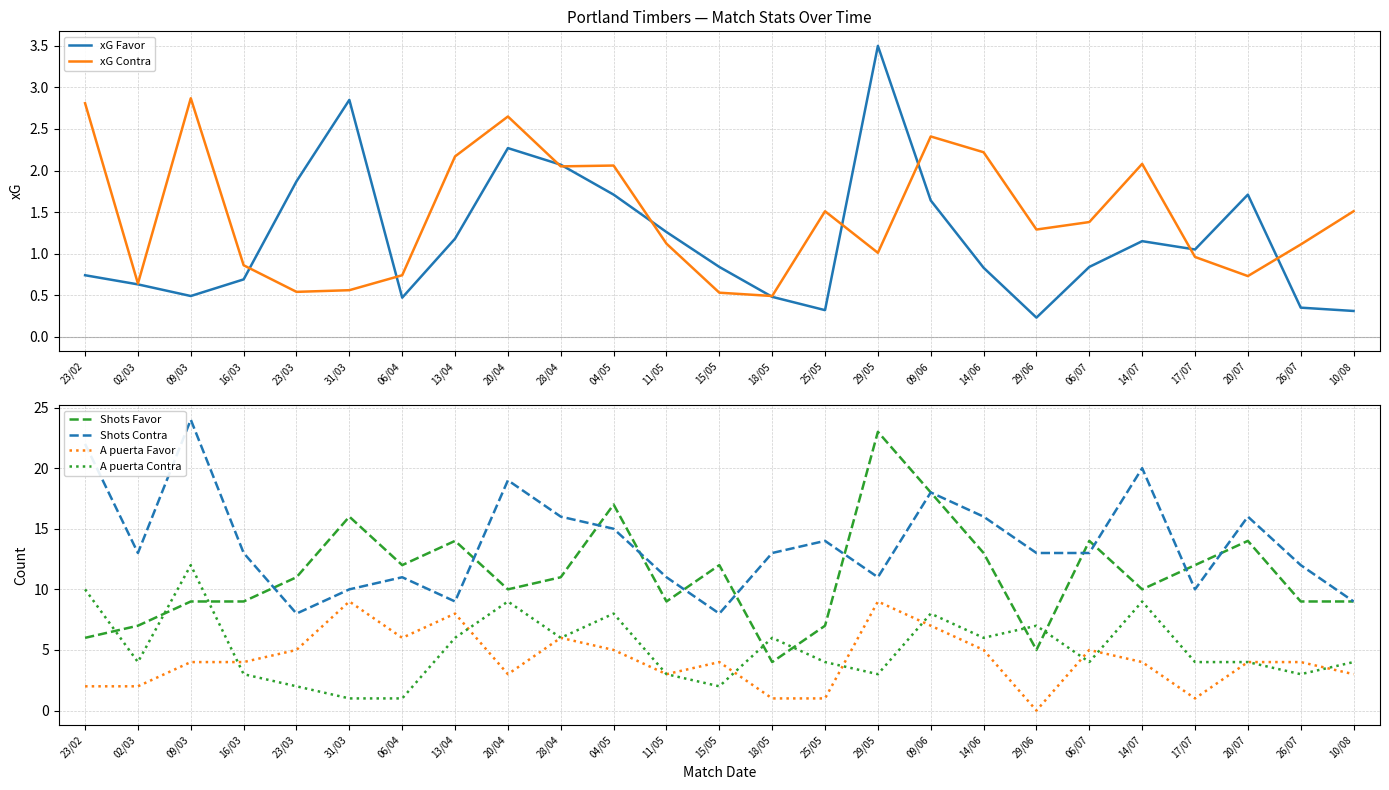

How many data points does each series have?

25